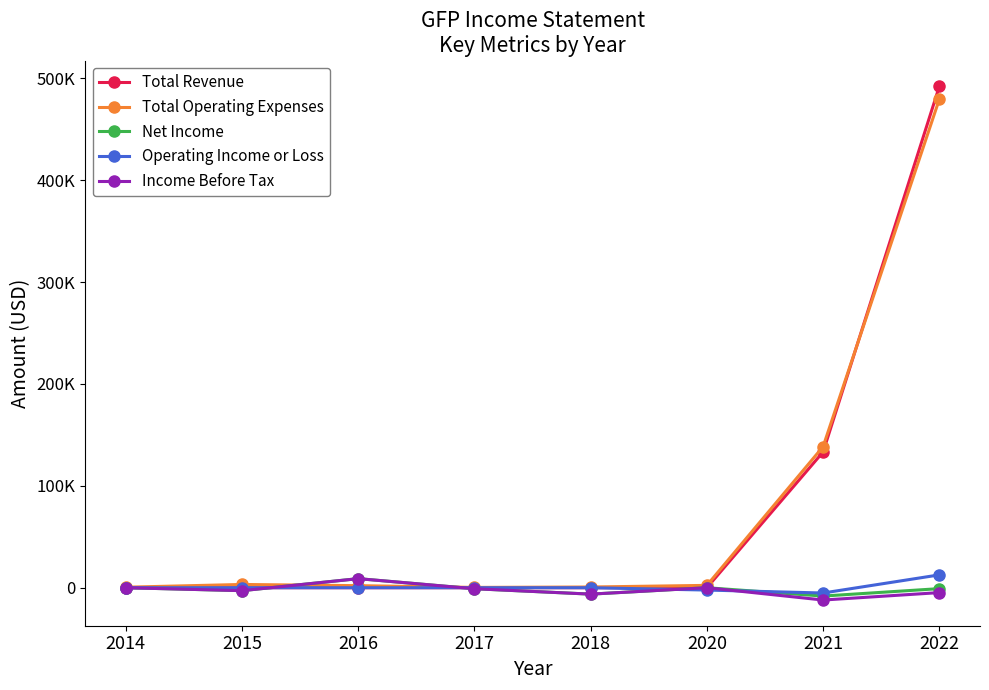

Does the chart have visible grid lines?

No